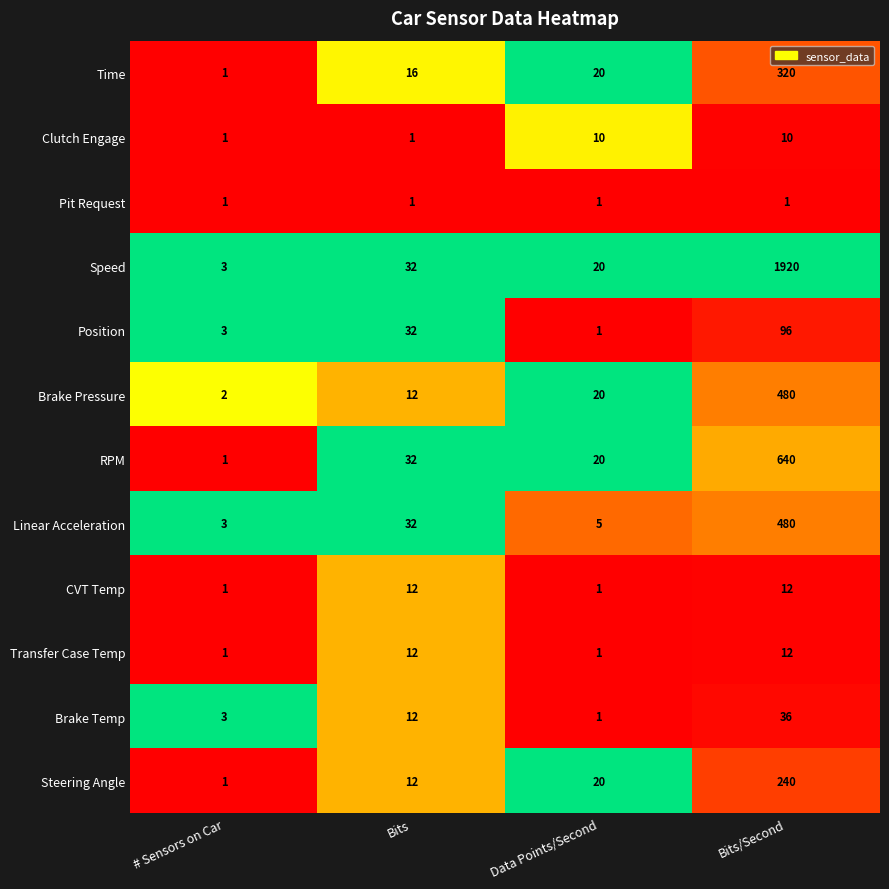

Is it true that CVT Temp equals 1 at Data Points/Second?

True